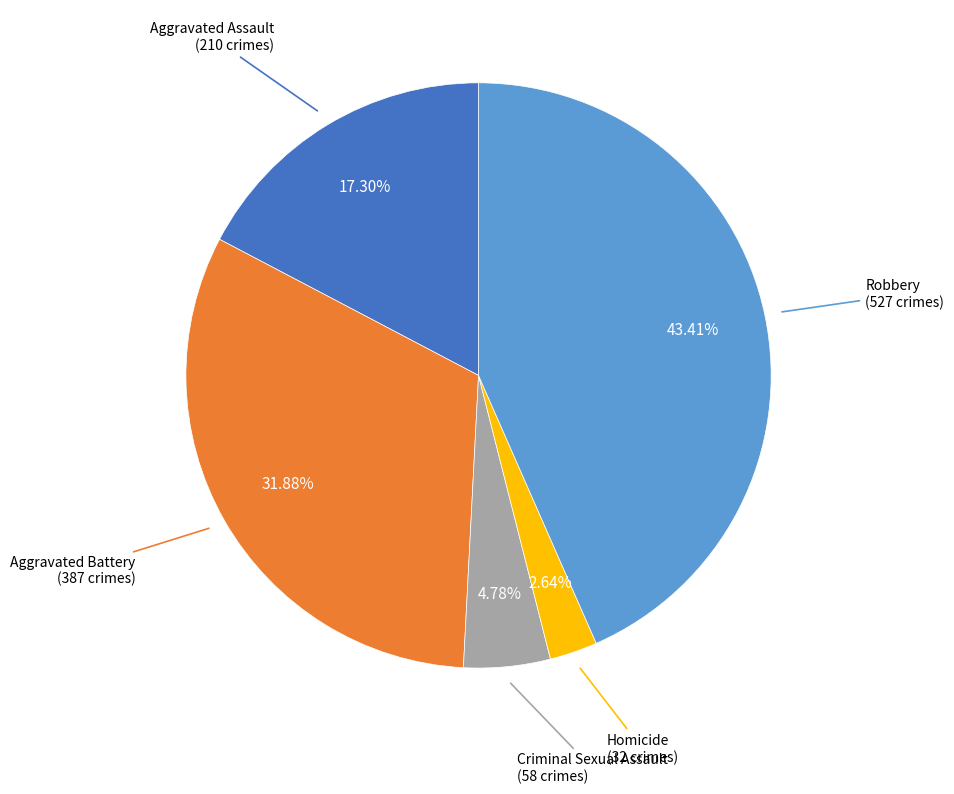

True or false: Robbery accounts for 49% of the total.

False